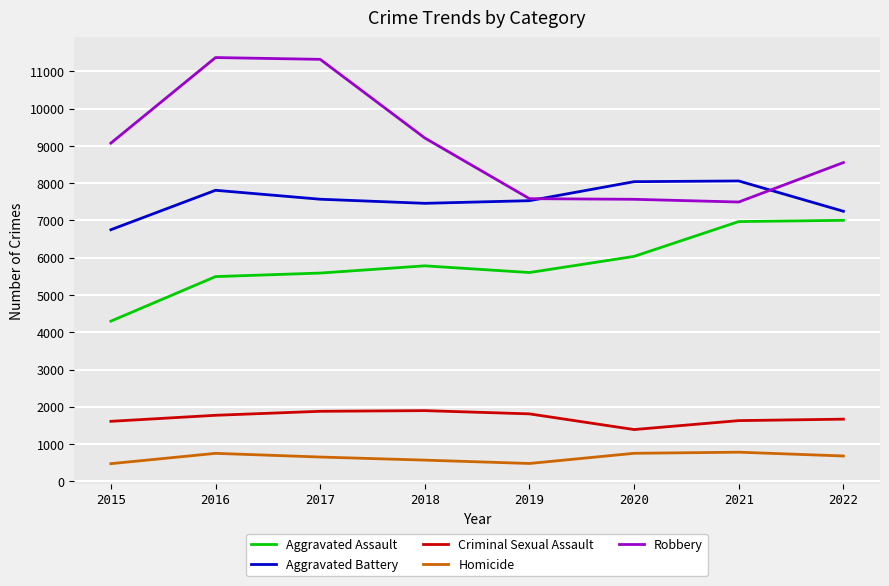

True or false: Robbery and Homicide cross at least once.

False